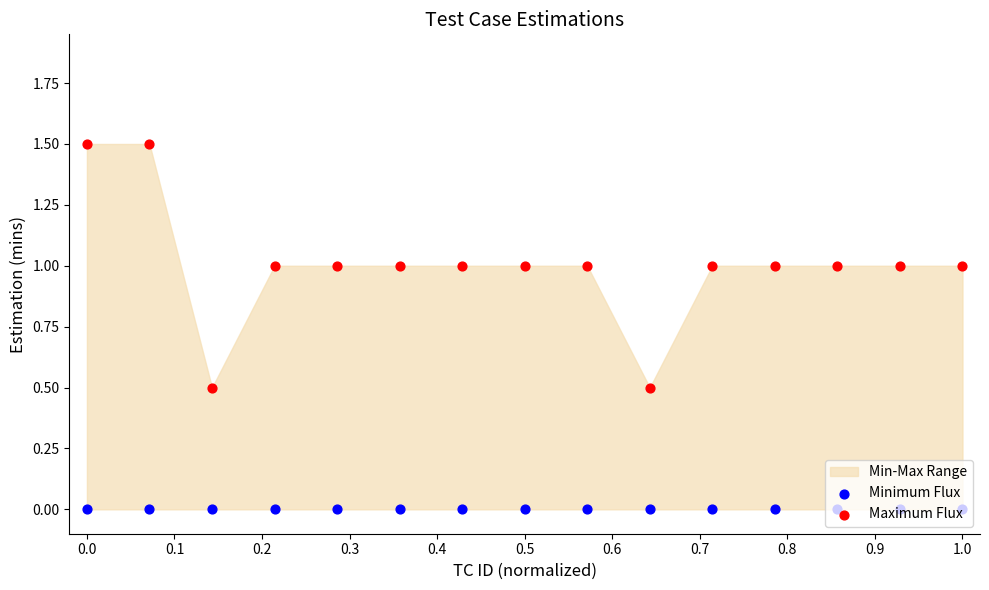

Which series contains the lowest Y value?

Minimum Flux